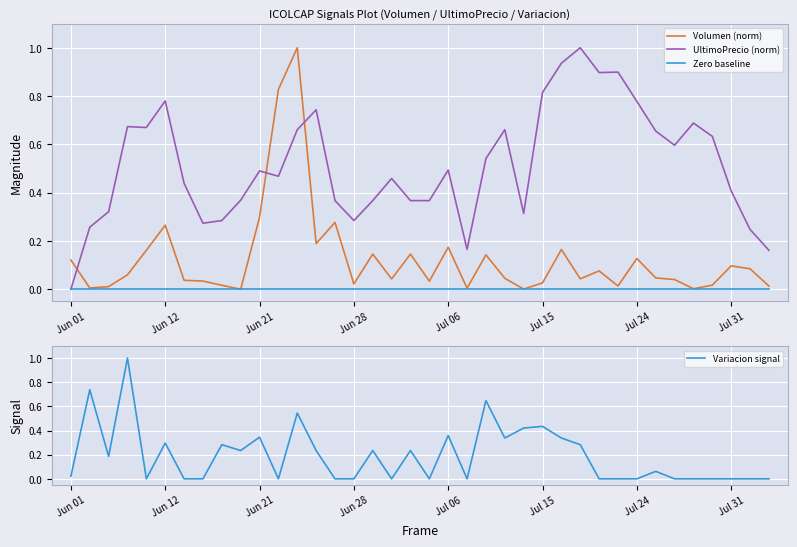

Is it true that Variacion signal equals 0.1 at 31?

False